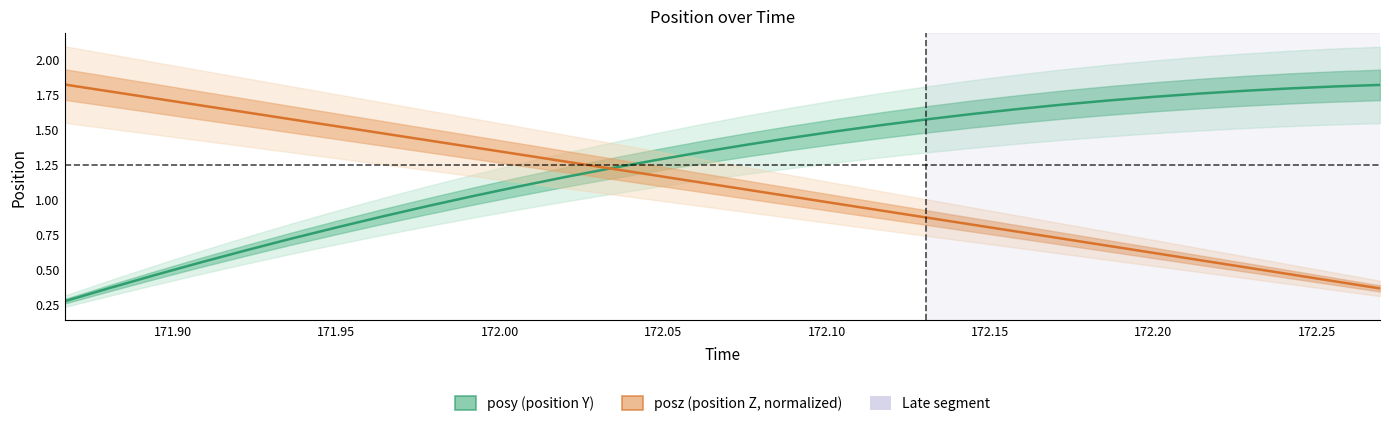

How many data points in posy are above 1?

21